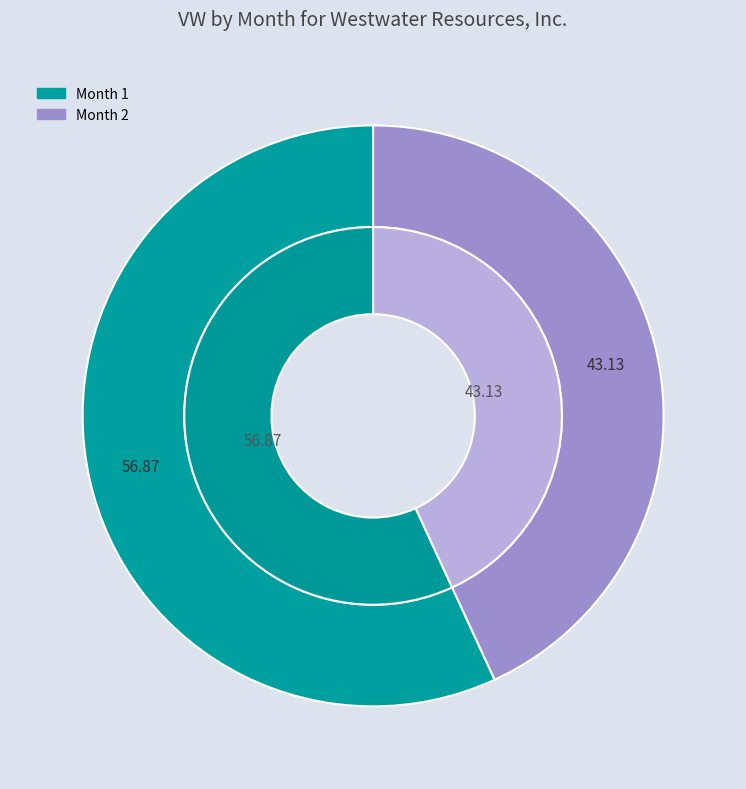

How many slices are in this pie chart?

2